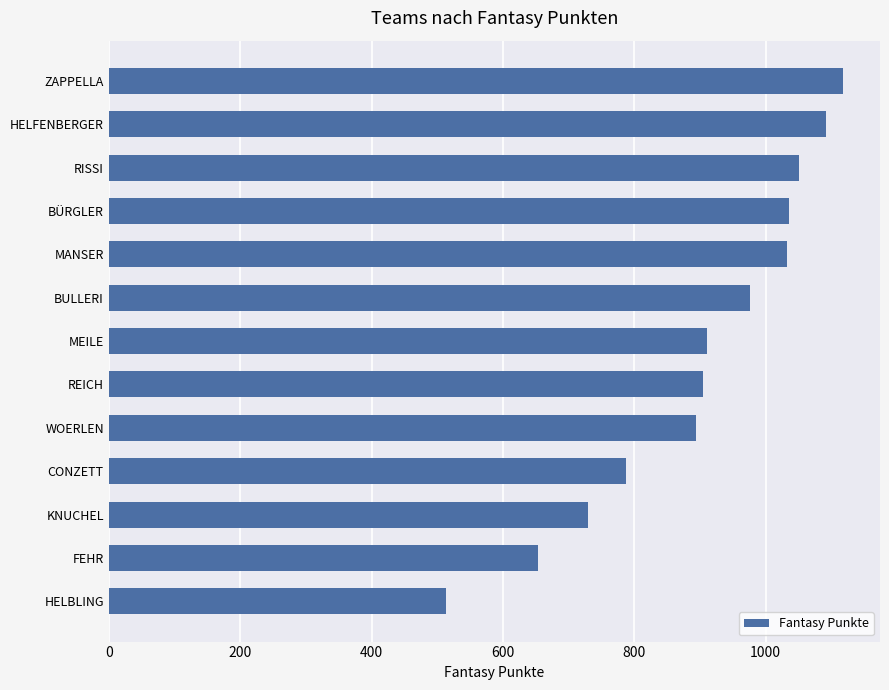

How many values are below 910?

6